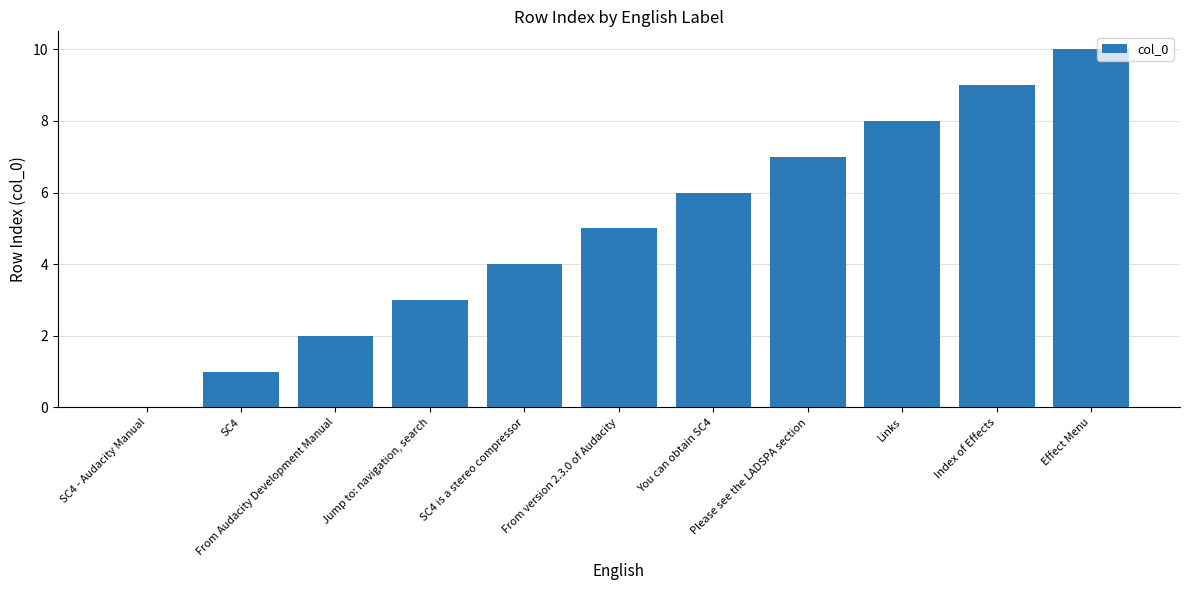

What is the sum of all values?

55